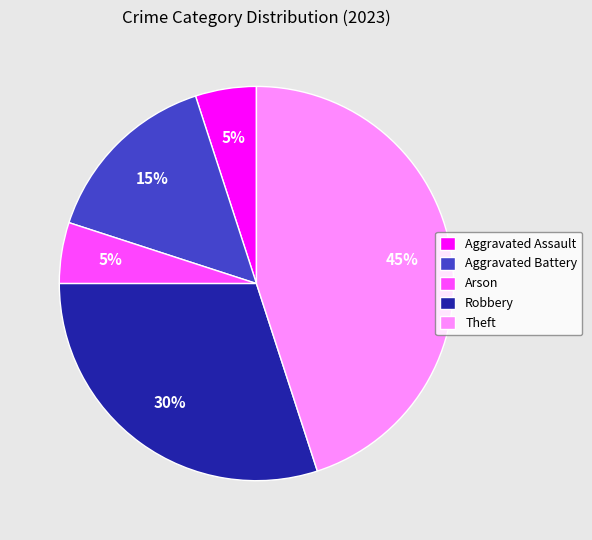

What is the ratio of the value at Aggravated Battery to the value at Arson?

3.0